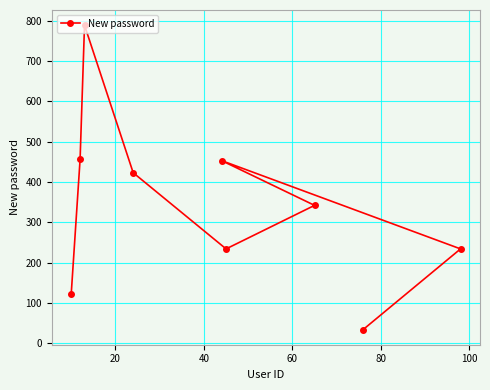

What is the smallest value displayed?

34